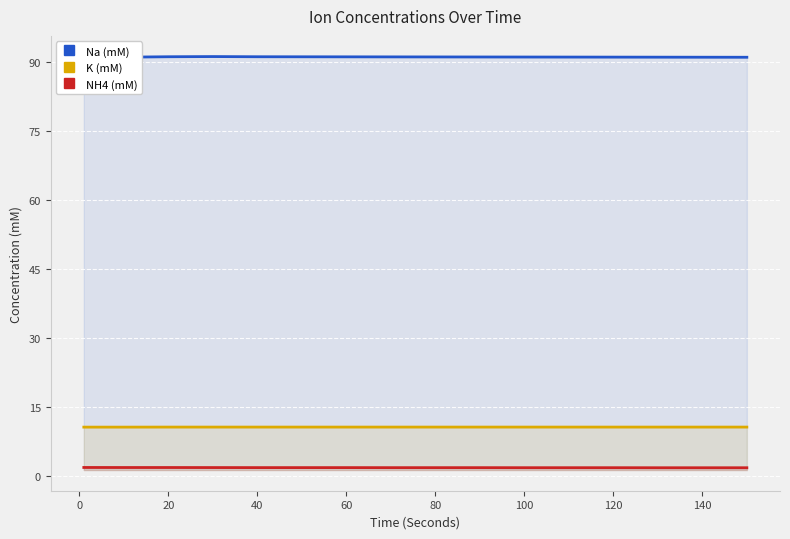

True or false: NH4 (mM) and K (mM) intersect in this chart.

False